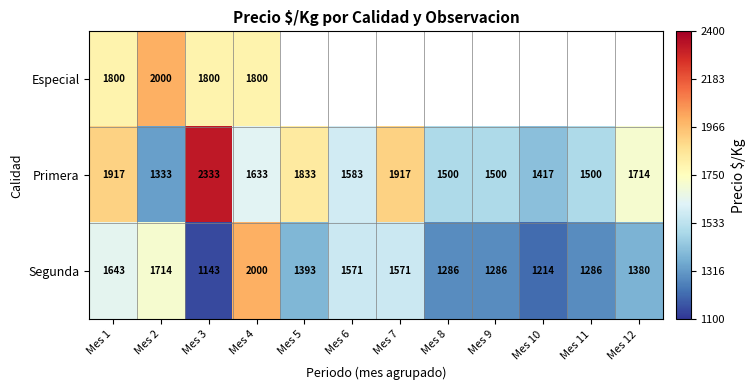

The Primera series shows 2501 at Mes 12. True or false?

False